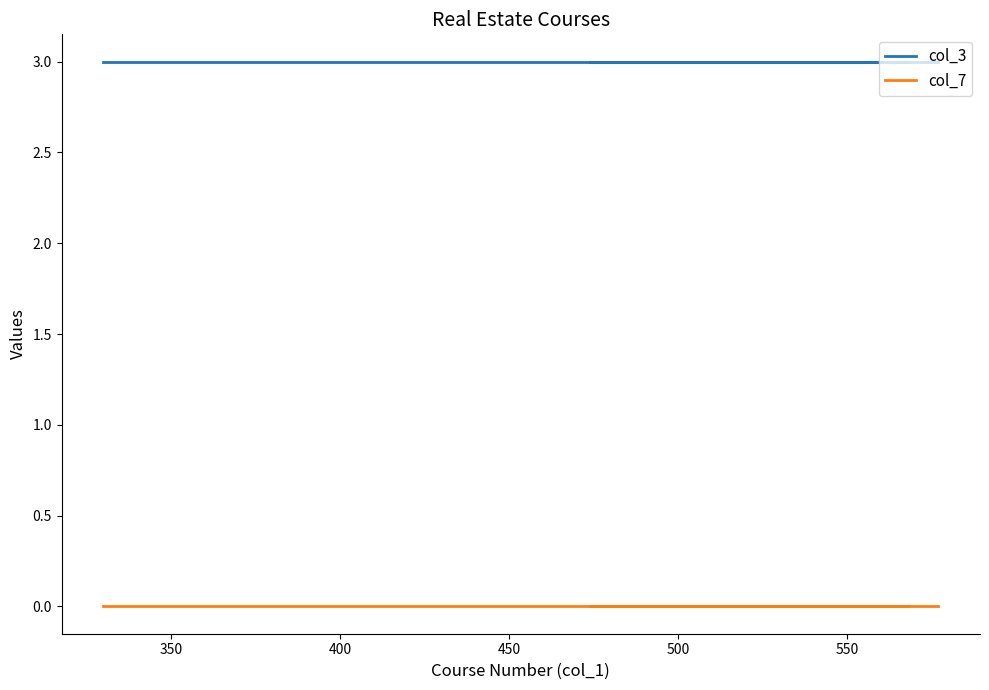

True or false: col_7 and col_3 intersect in this chart.

False